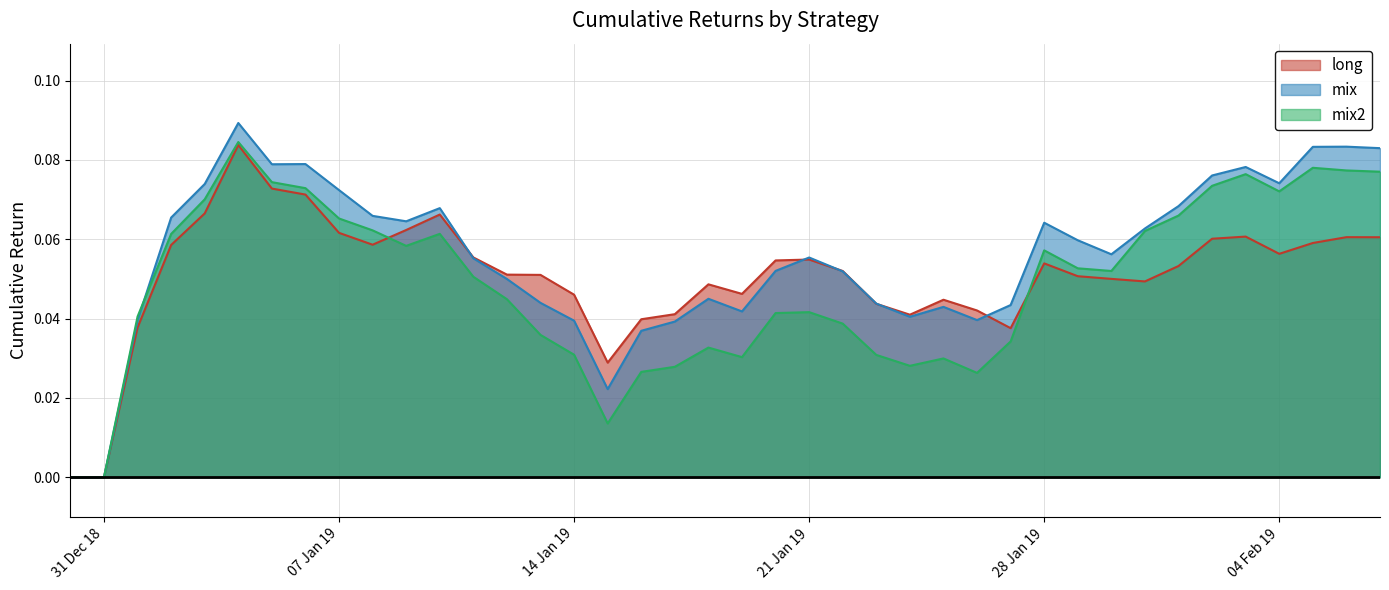

Does the chart have visible grid lines?

Yes